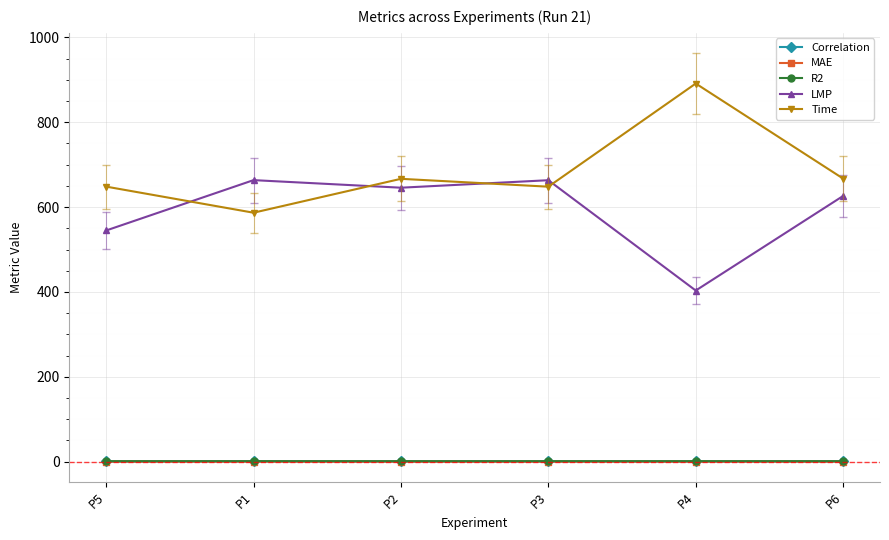

At which category does Time reach its first local valley?

P1